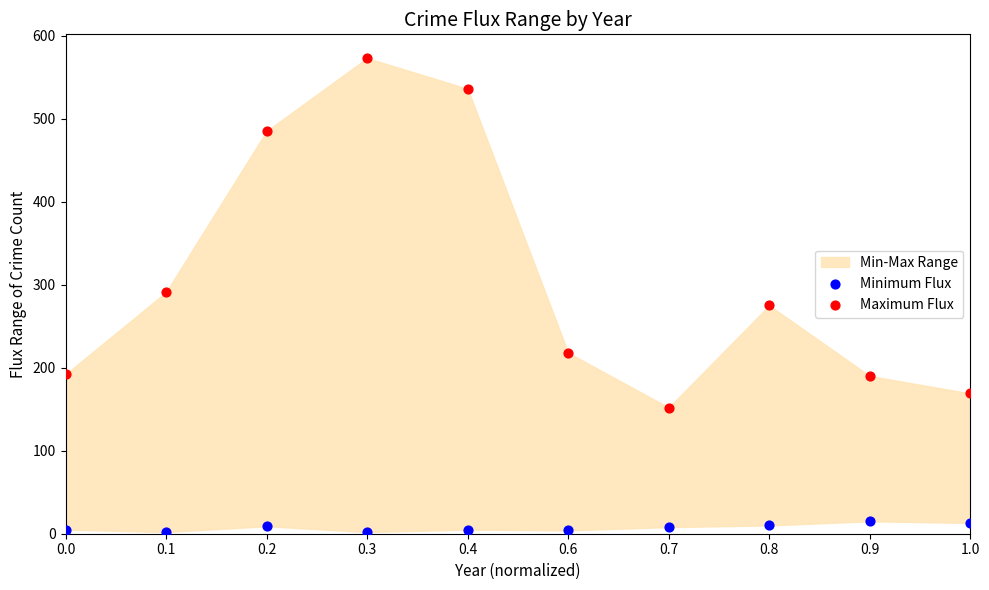

In the Maximum Flux series, what Y value is closest to 362?

291